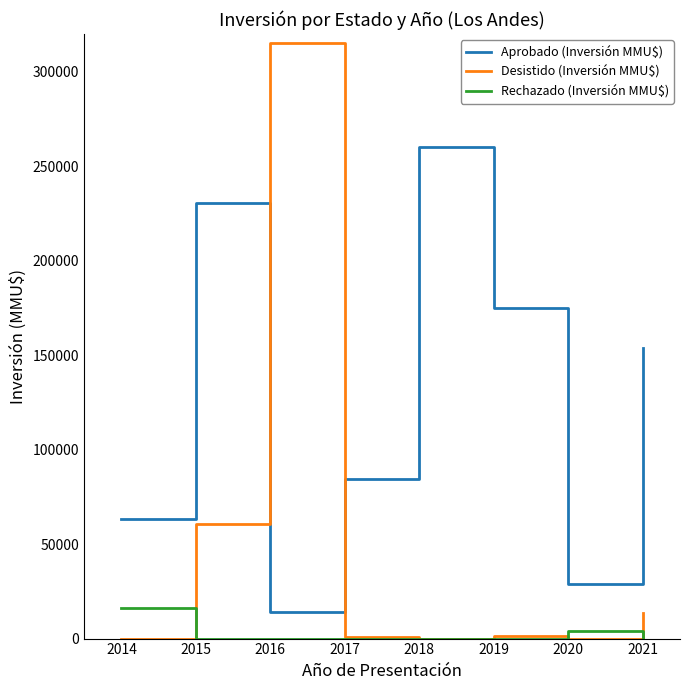

What are all the series names shown in the legend?

Aprobado (Inversión MMU$), Desistido (Inversión MMU$), Rechazado (Inversión MMU$)